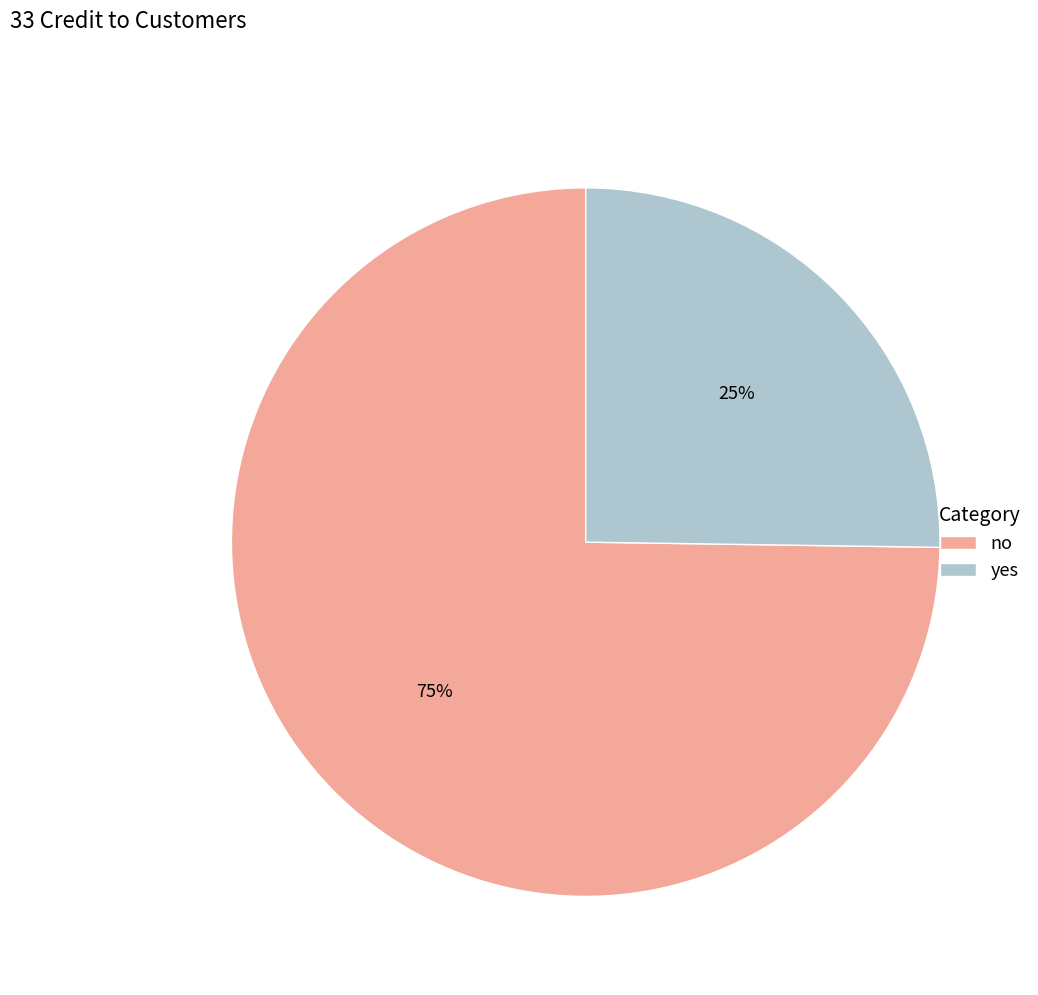

Between no and yes, which is larger?

no